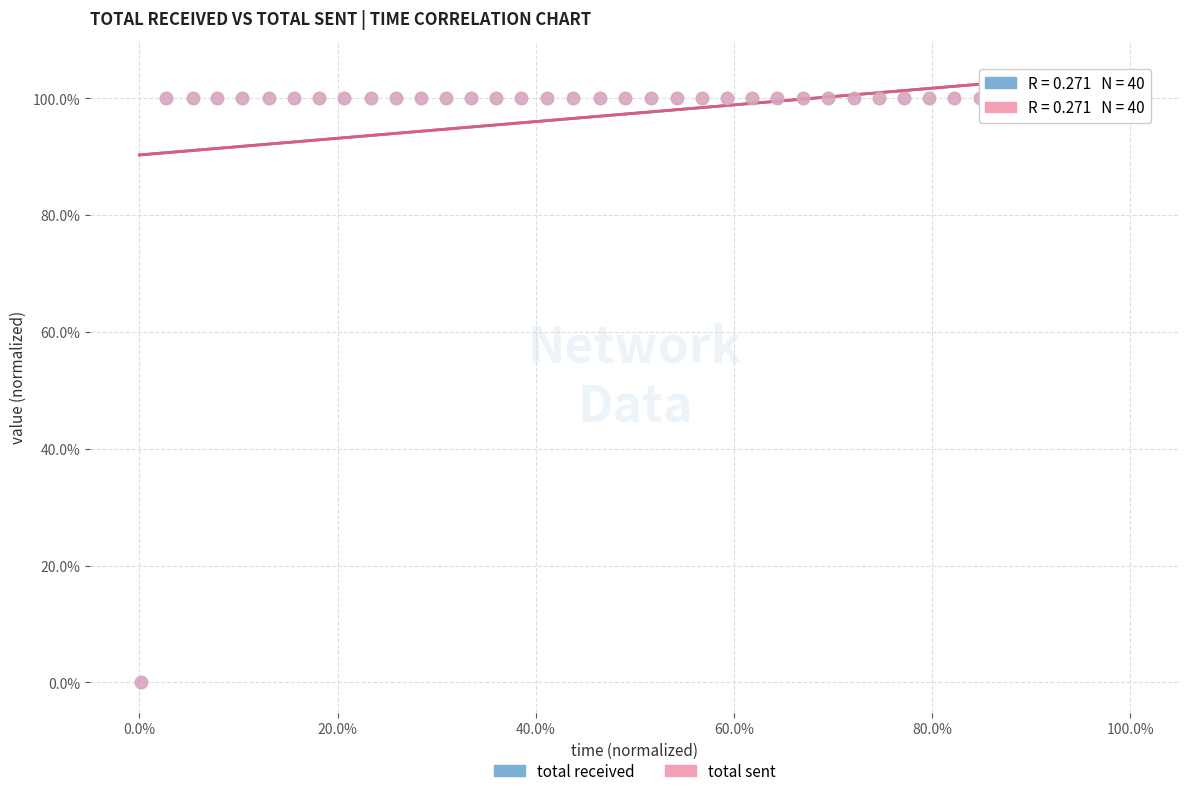

Which series has the widest spread of Y values?

total sent